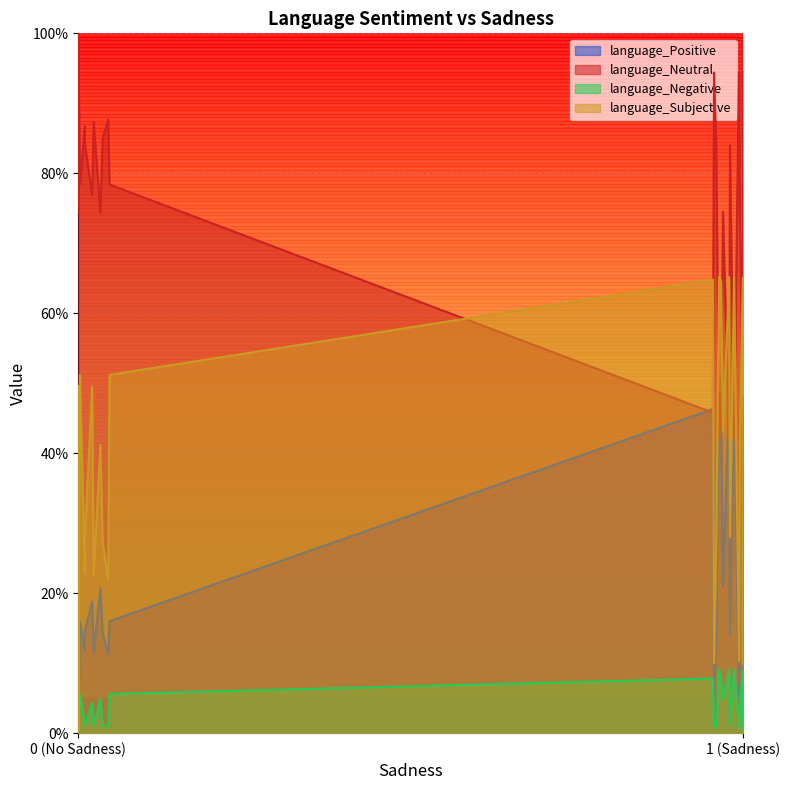

What are all the series names shown in the legend?

language_Positive, language_Neutral, language_Negative, language_Subjective